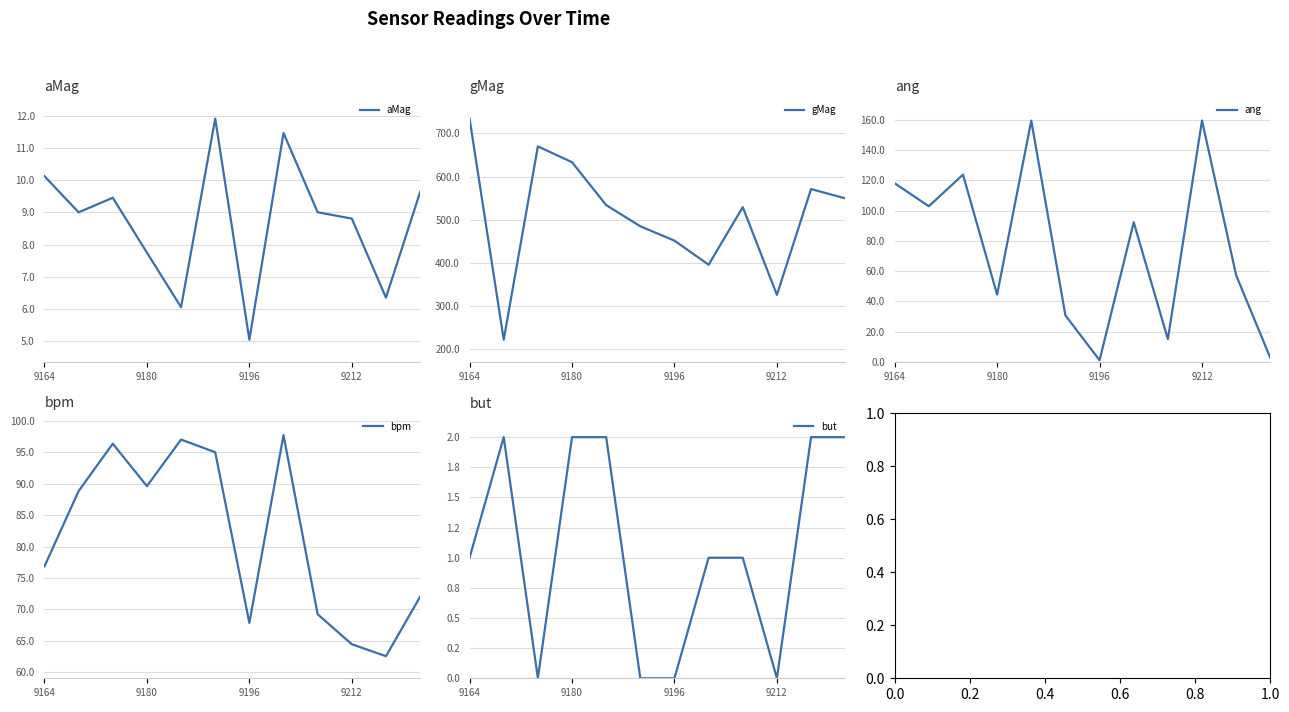

The value of but at 4 is 0.7. True or false?

False